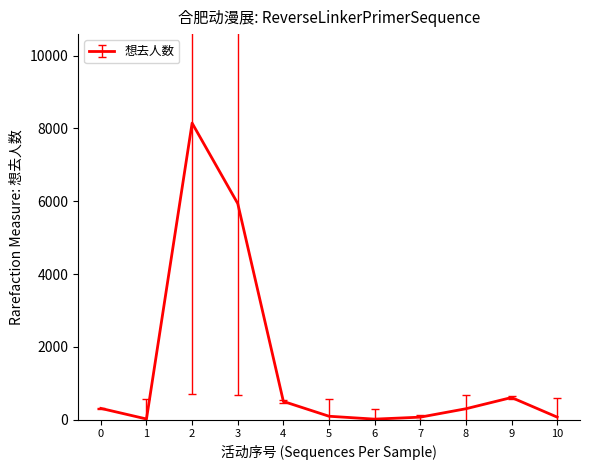

What is the change in value from 2 to 9?

-7536